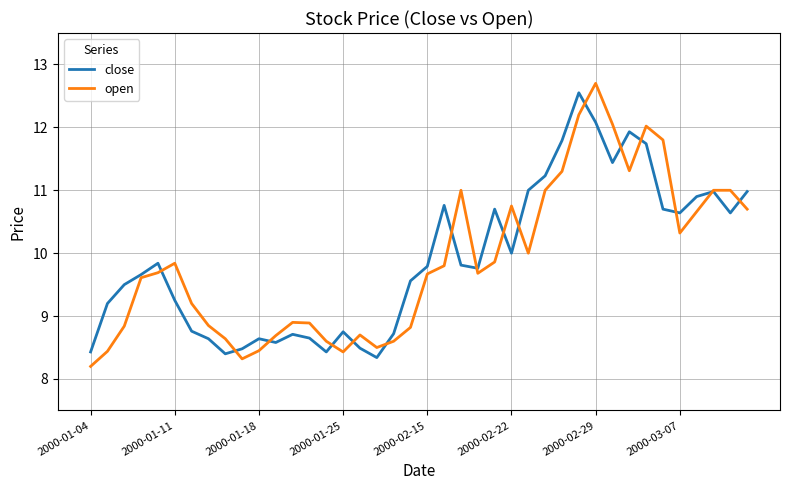

What is the maximum value for close?

12.6